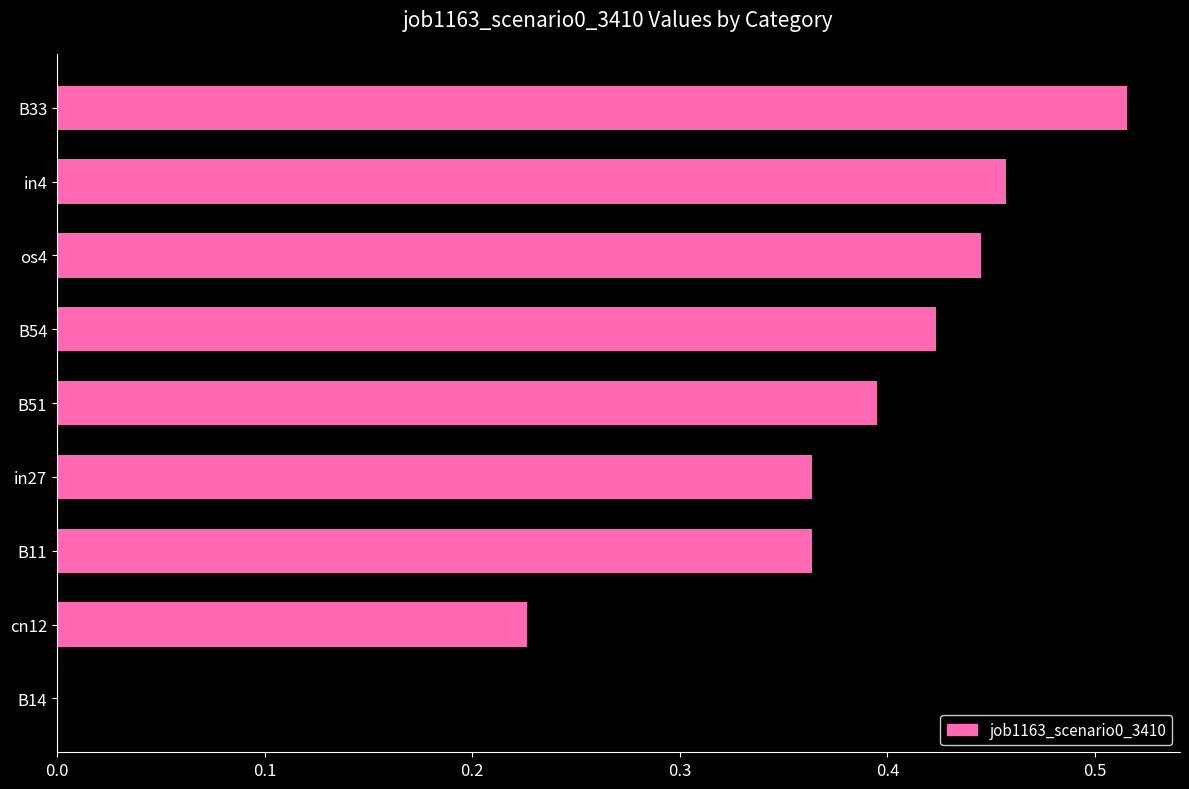

The value at os4 is 0.2. True or false?

False